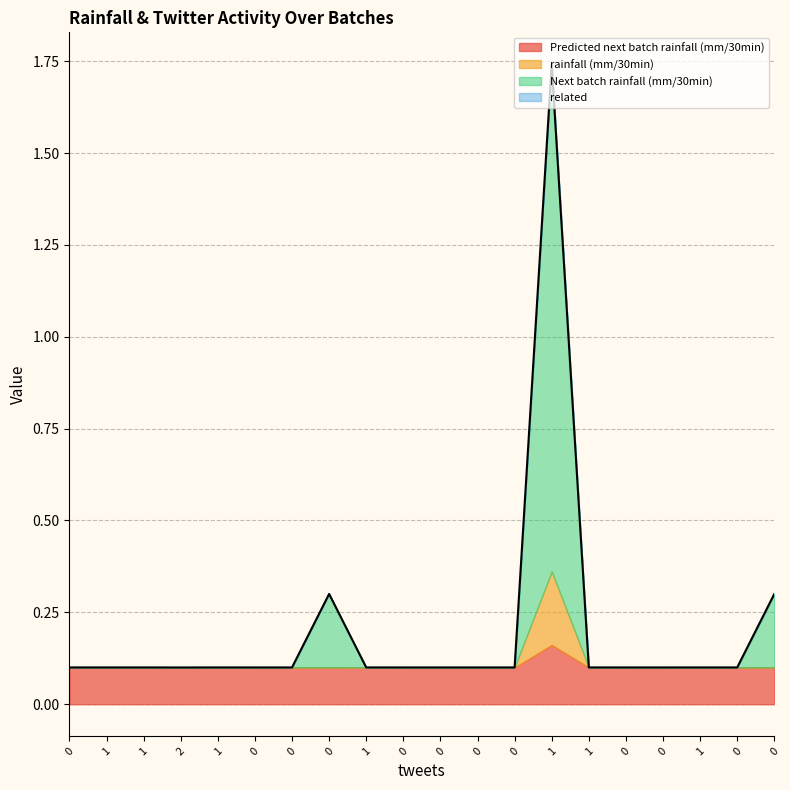

True or false: Next batch rainfall (mm/30min) has more than 0 points higher than both neighbors.

True